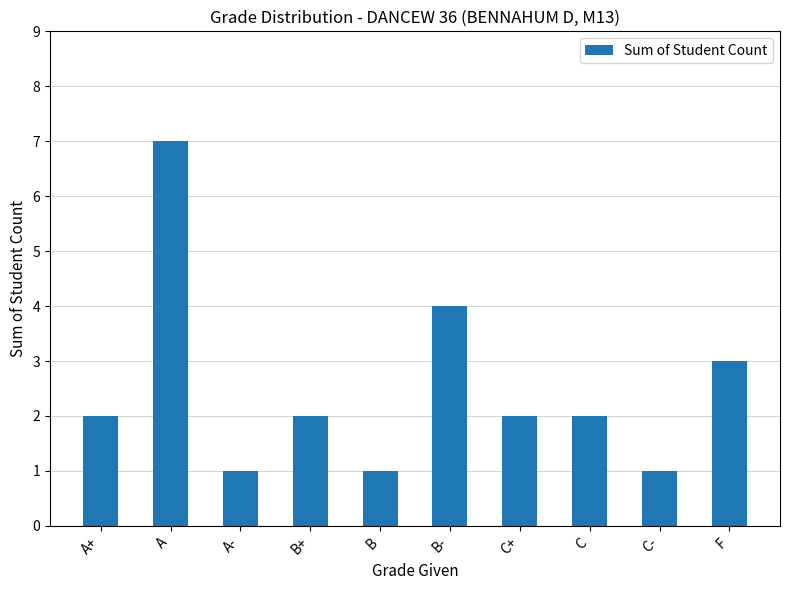

Count the number of data series in this chart.

1